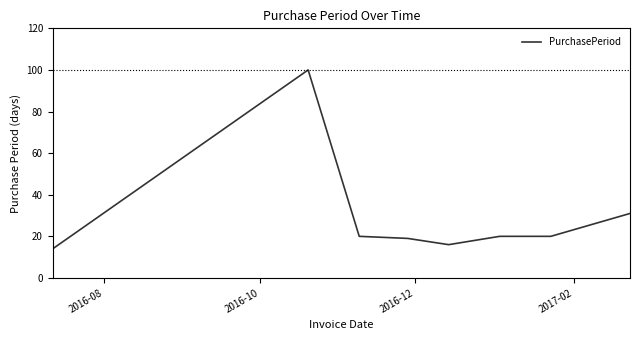

What is the maximum value shown in the chart?

100